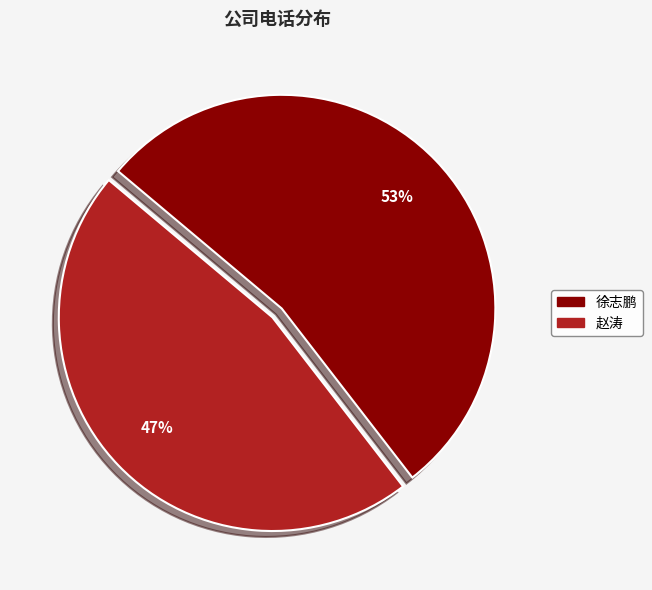

What percentage is the 赵涛 slice, to the nearest percent?

47%